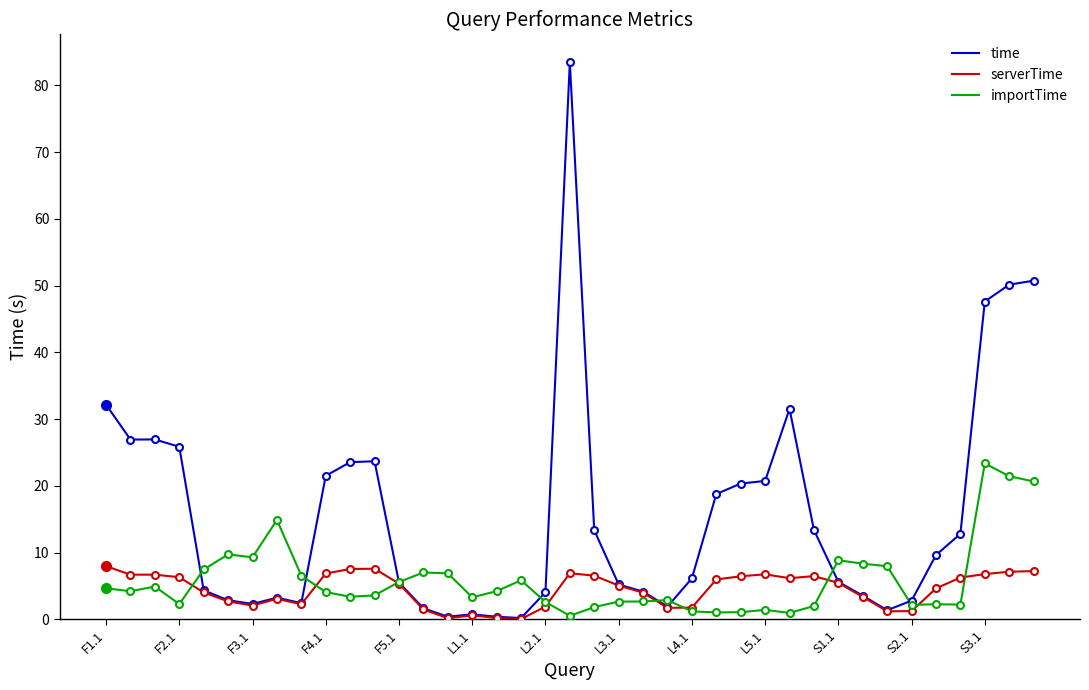

How many lines are shown in the chart?

3